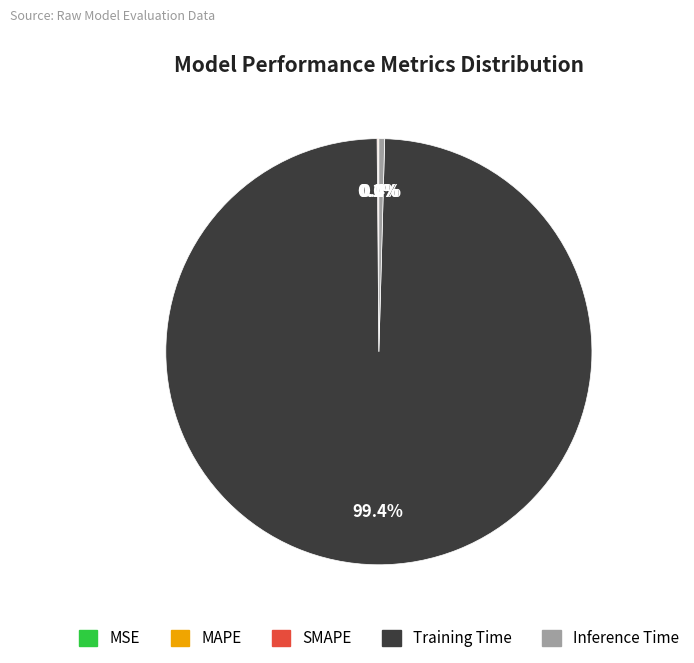

Is Training Time the majority of the pie?

Yes